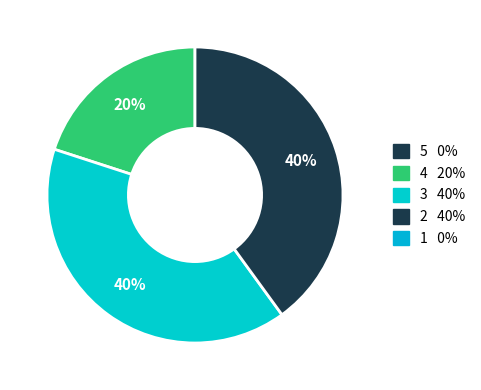

To the nearest percent, what is the difference between the largest and smallest slice percentages?

20%